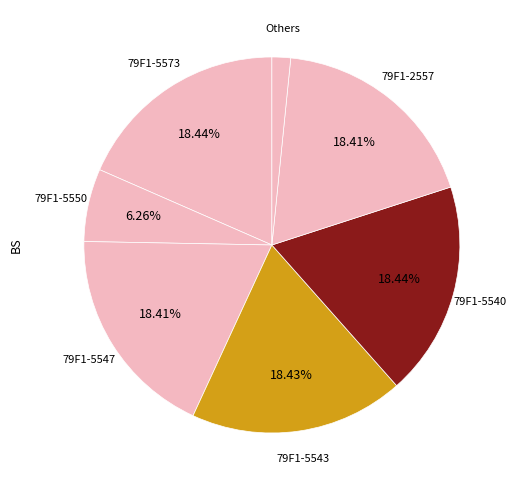

Combined, do 79F1-5550 and 79F1-5540 account for over 50%?

No